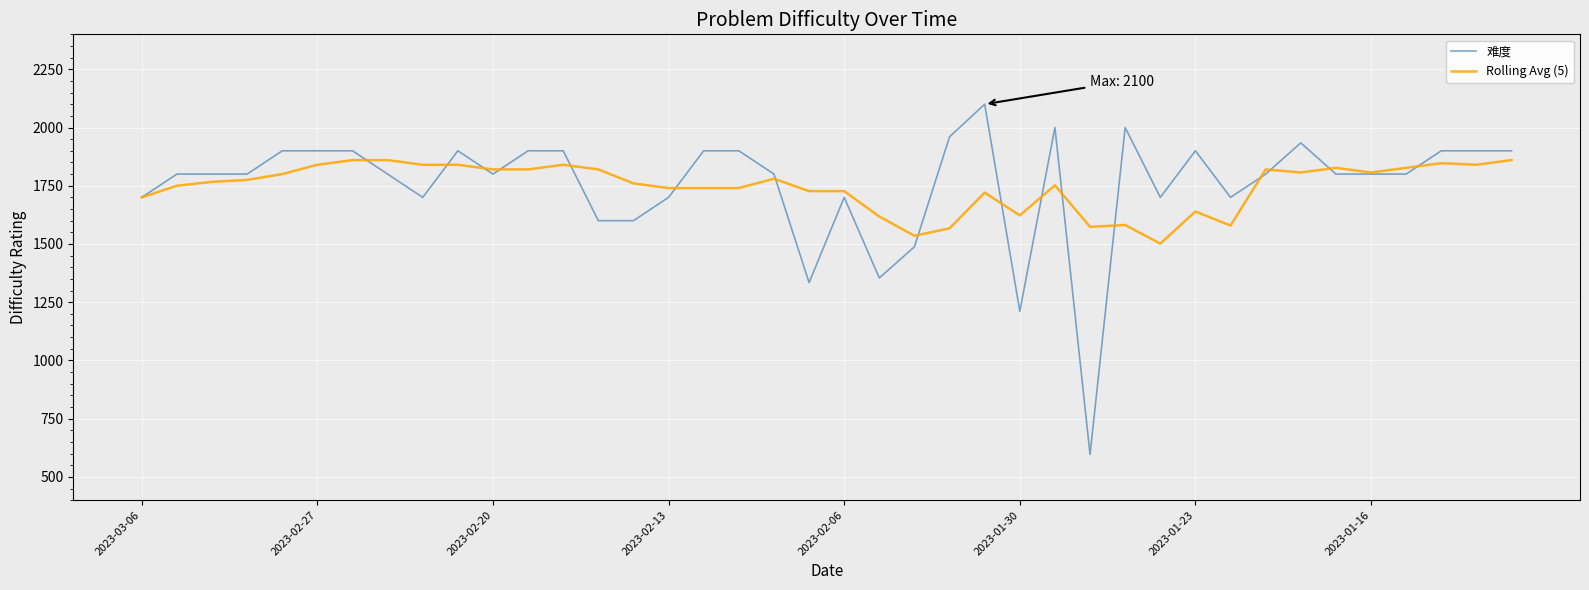

Which series has the largest range (max minus min)?

难度